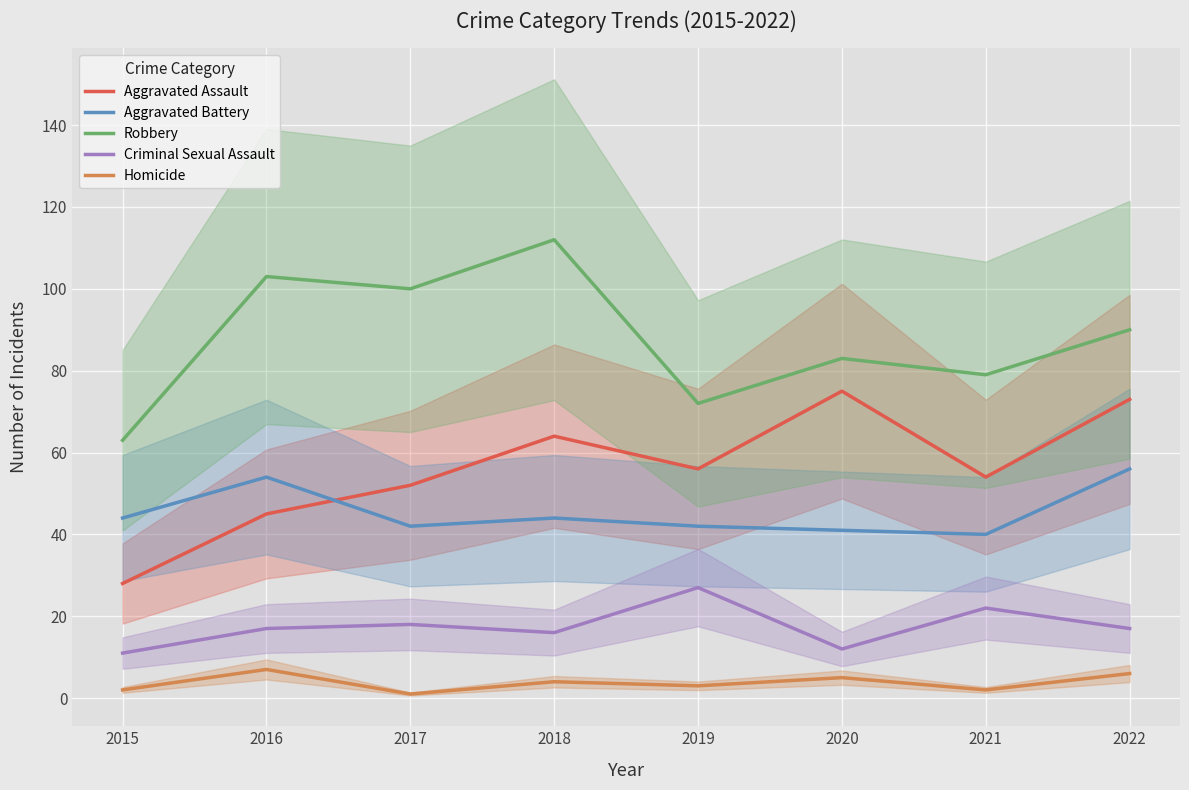

How many lines are shown in the chart?

5